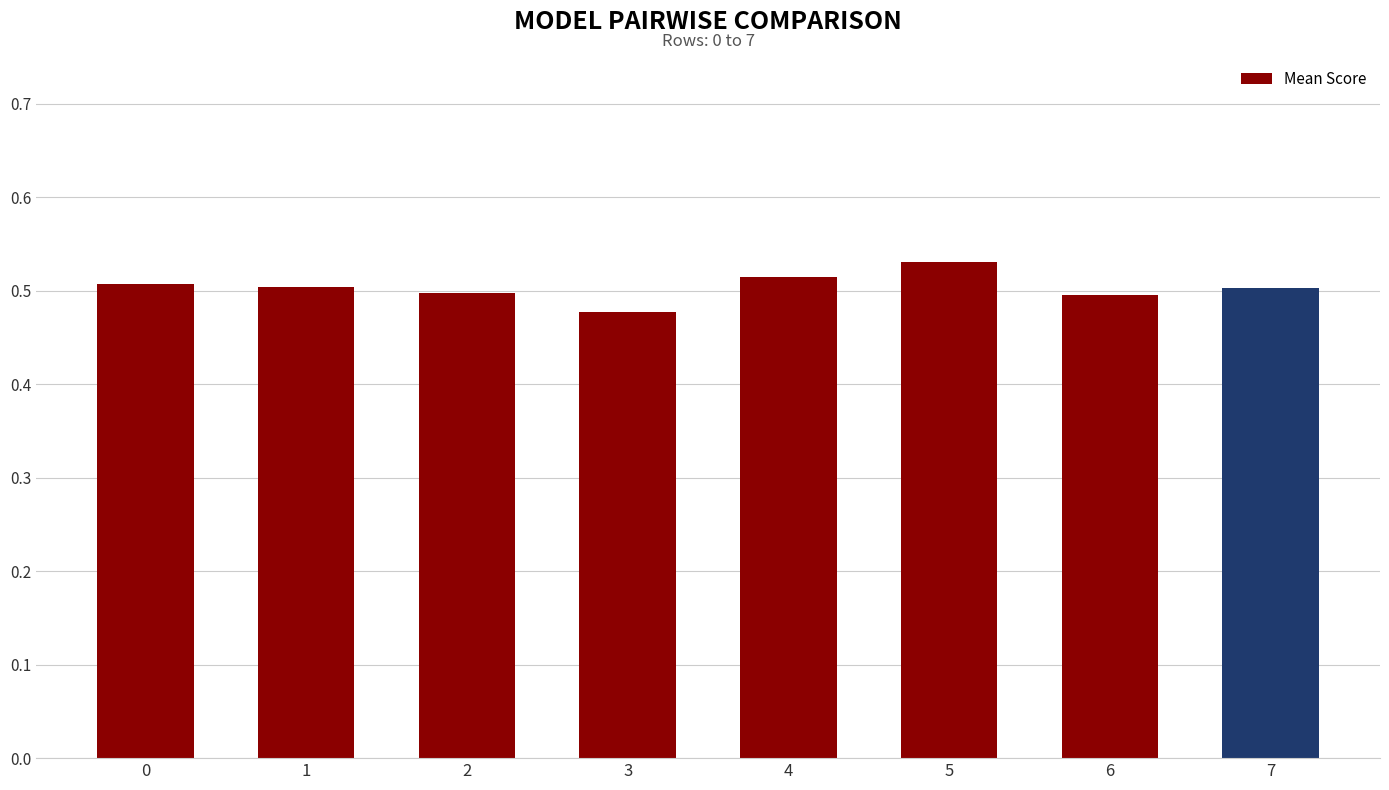

True or false: the data shows 0.5 at 2.

True